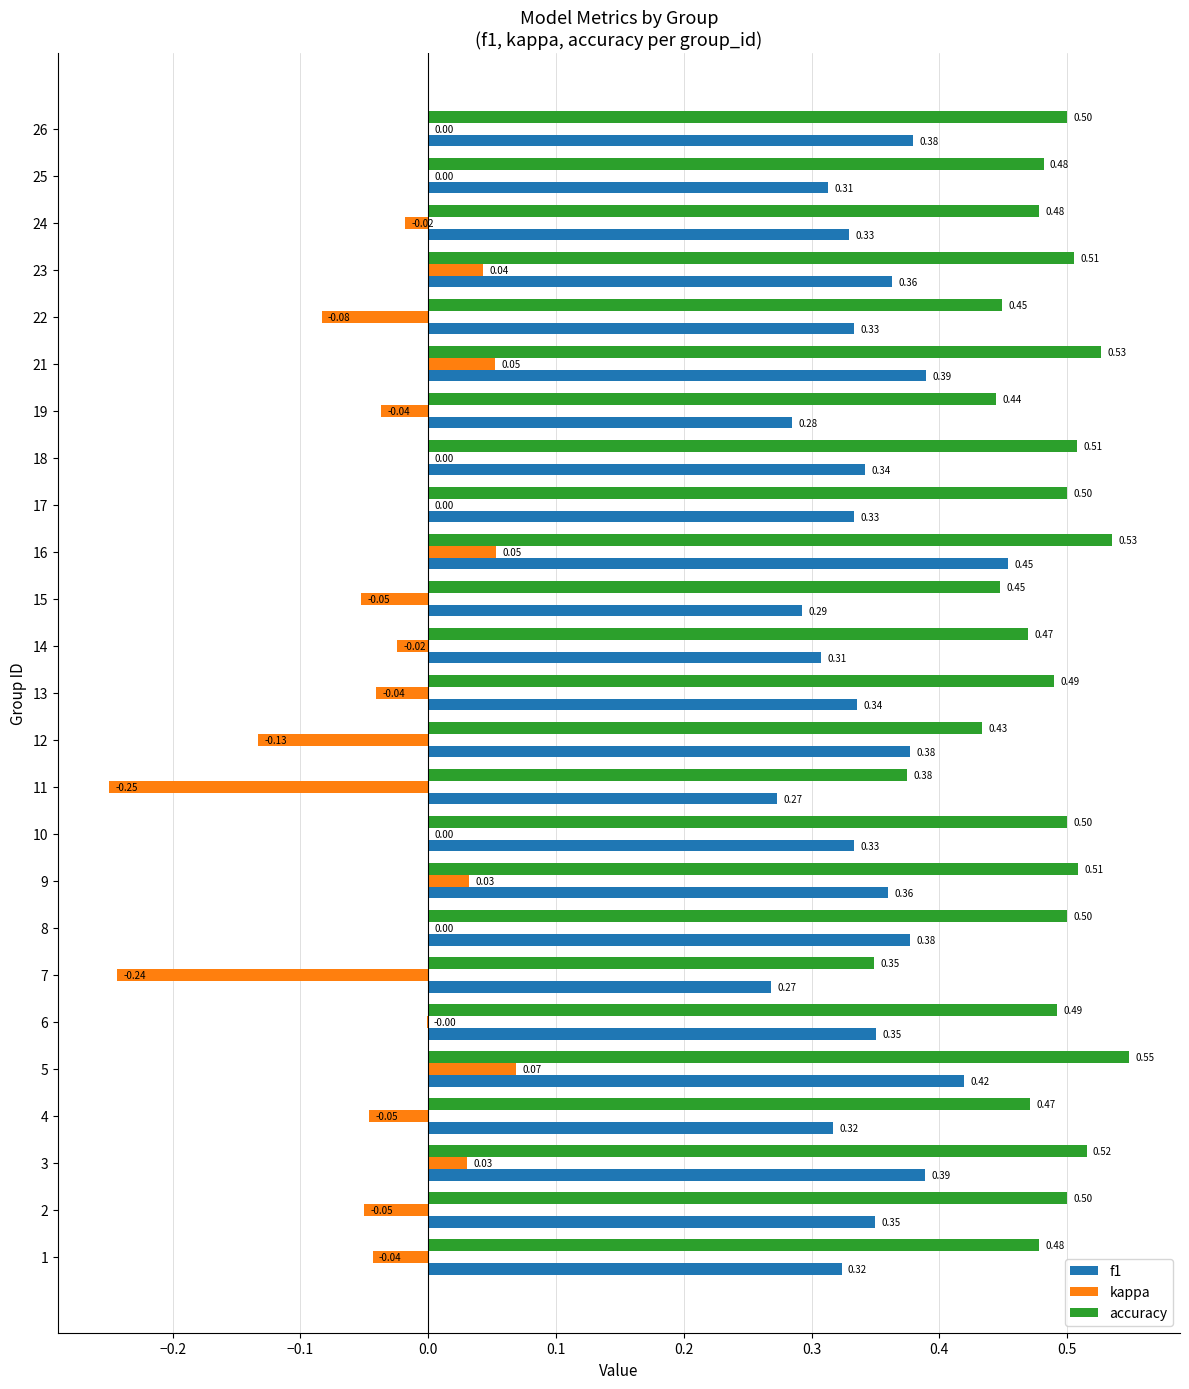

Which series has the largest total across all categories?

accuracy